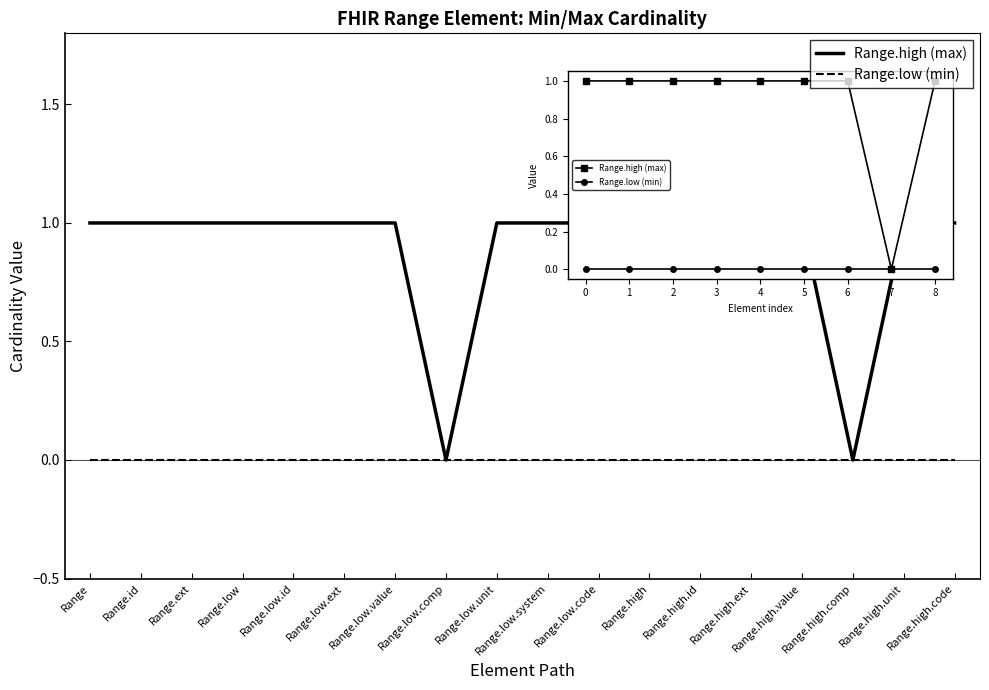

Which series has the widest spread of values?

Range.high (max)